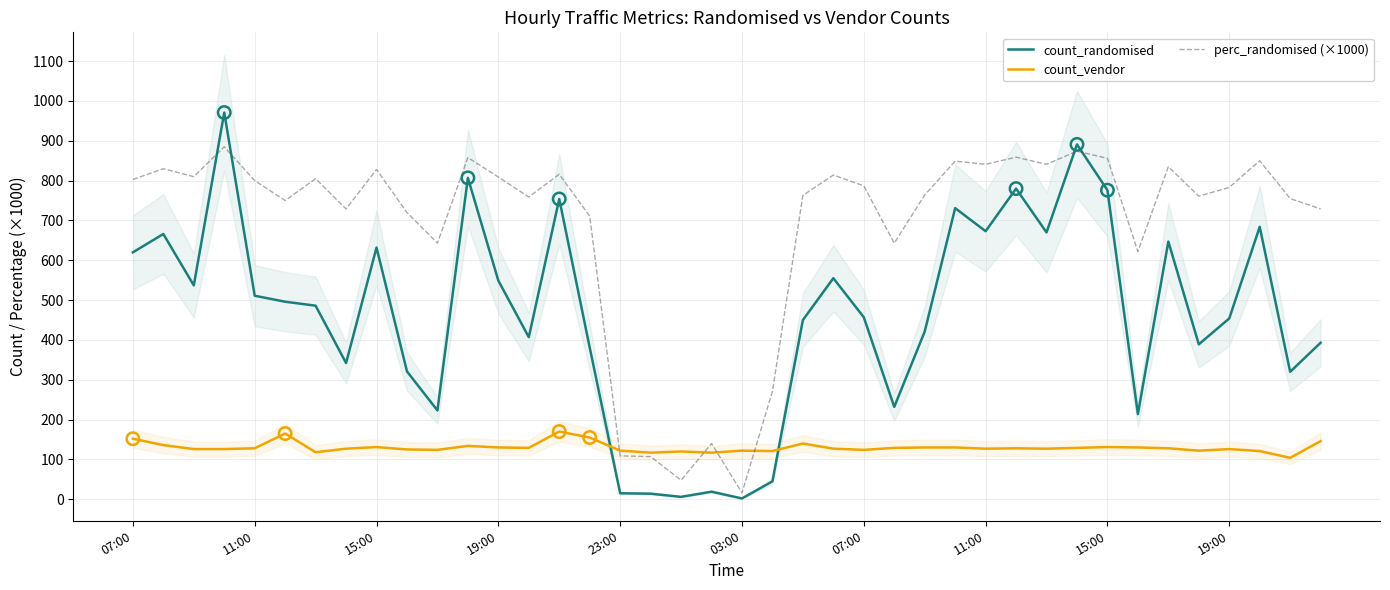

Which series has the widest spread of Y values?

count_randomised